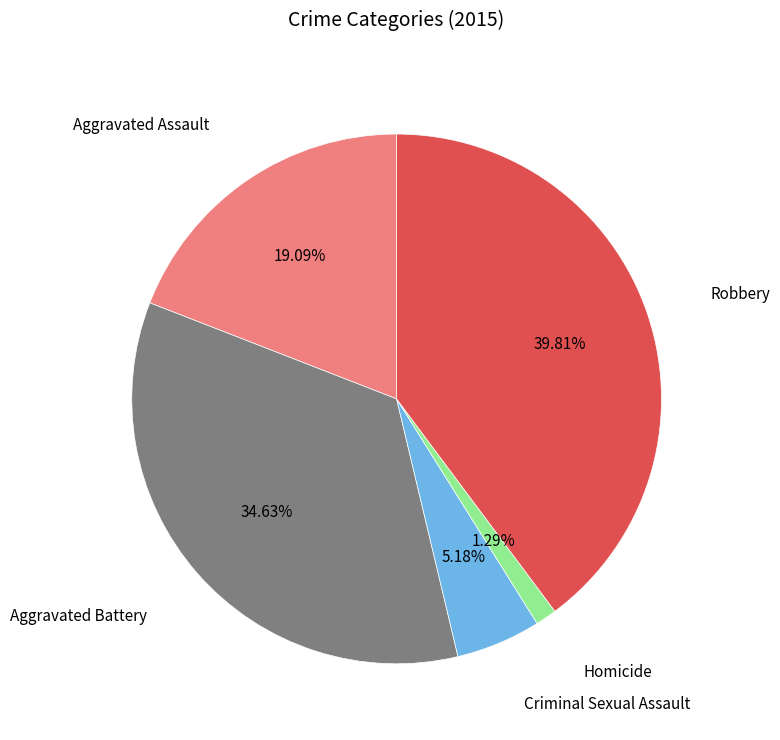

To the nearest percent, what portion does Homicide represent?

1%